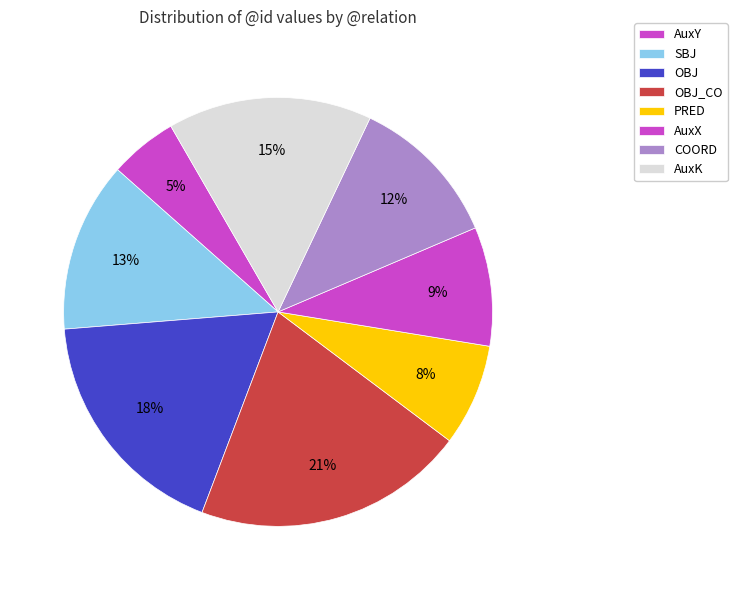

How many slices are in this pie chart?

8